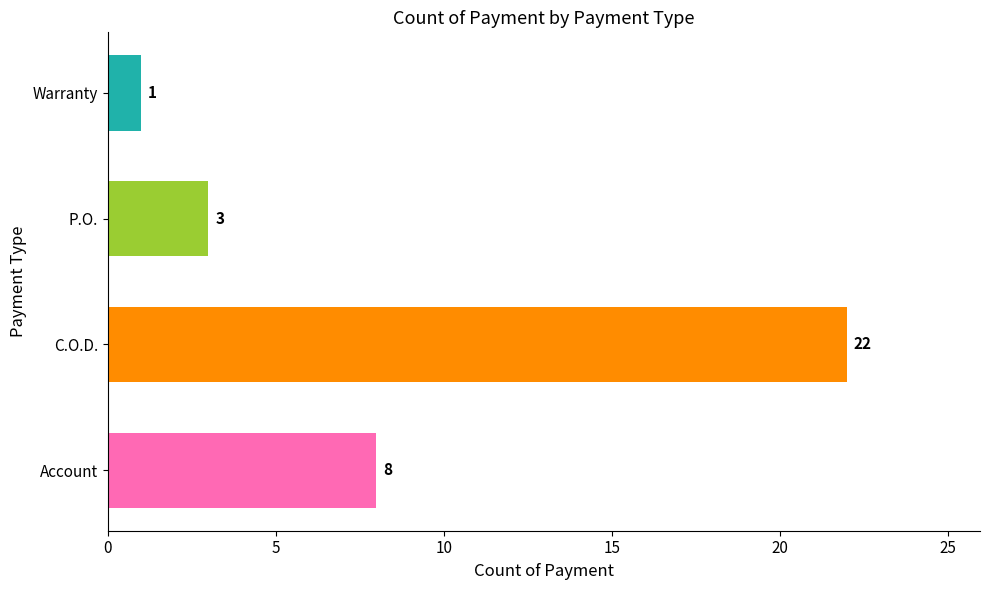

How many bars are there in total?

4